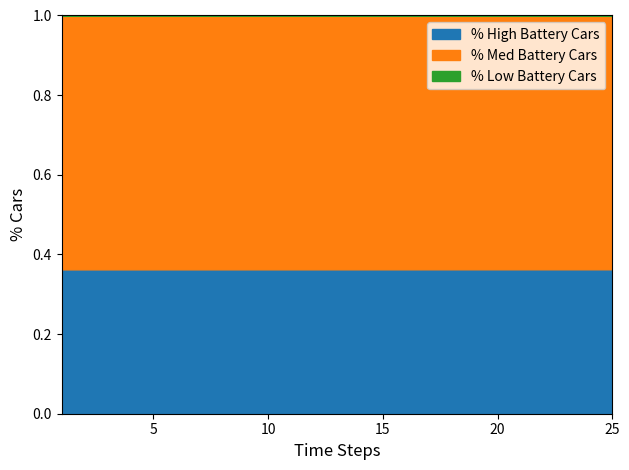

True or false: % High Battery Cars and % Low Battery Cars intersect in this chart.

False